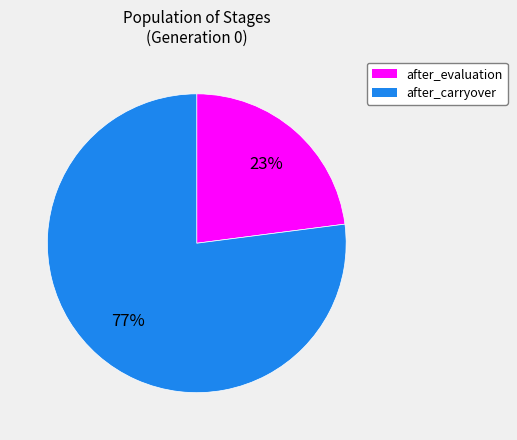

Is there a majority slice in this chart?

Yes